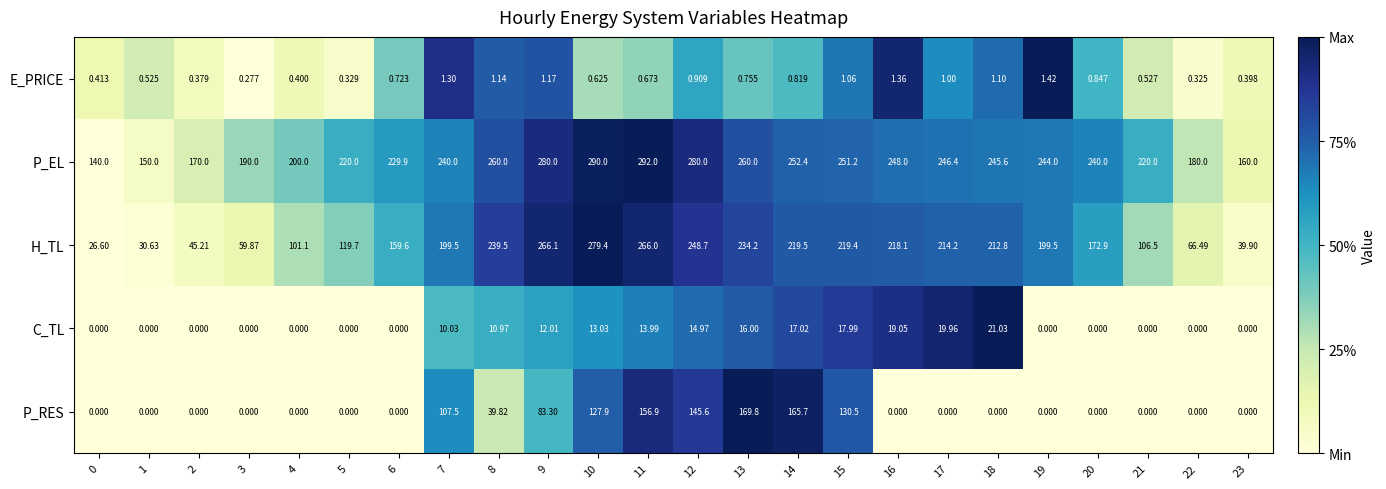

At which category is the sum across all series the highest?

11